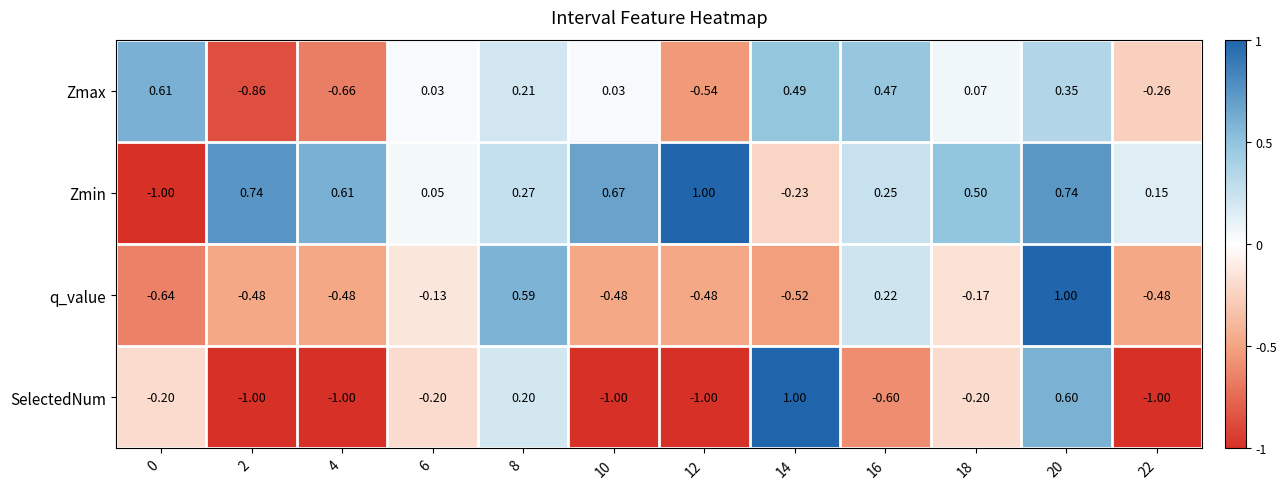

Which series changed the most between 4 and 14?

SelectedNum